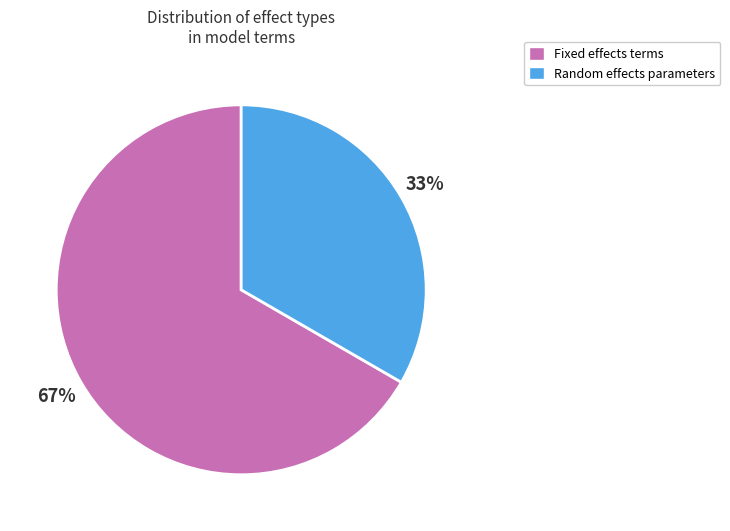

Does any single category account for the majority?

Yes